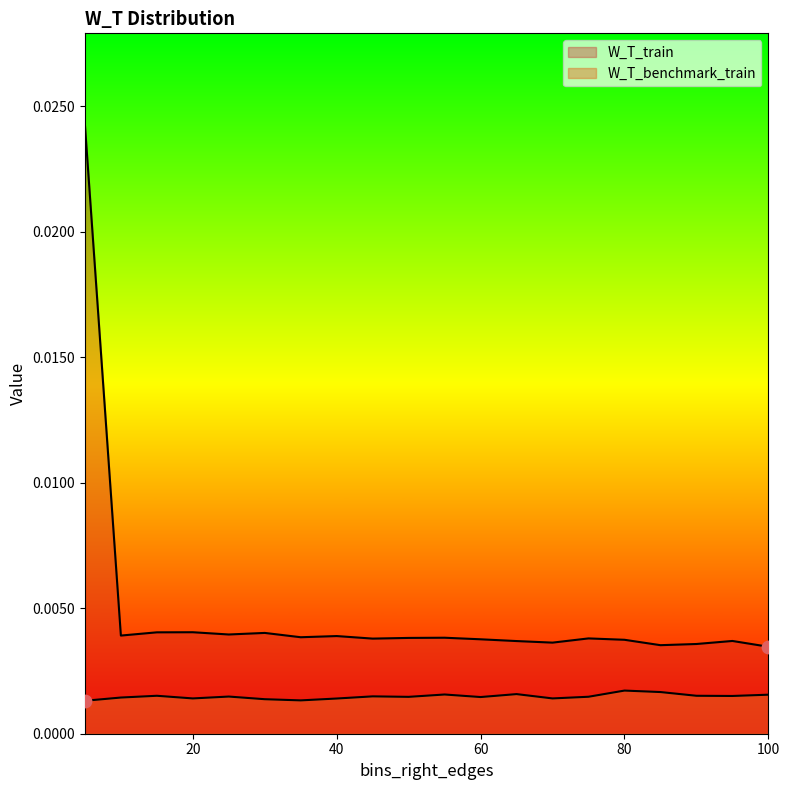

At which category is the sum across all series the highest?

5